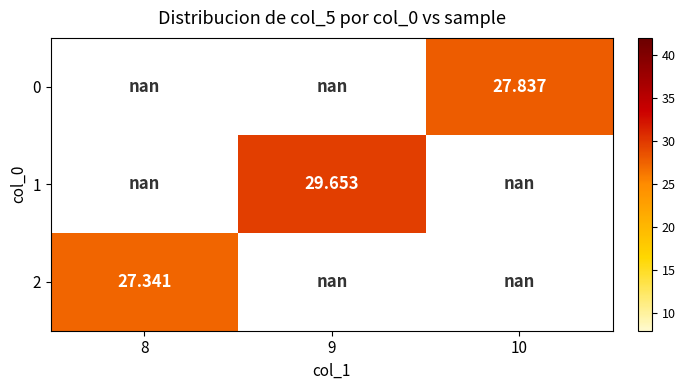

Count the number of data series in this chart.

3